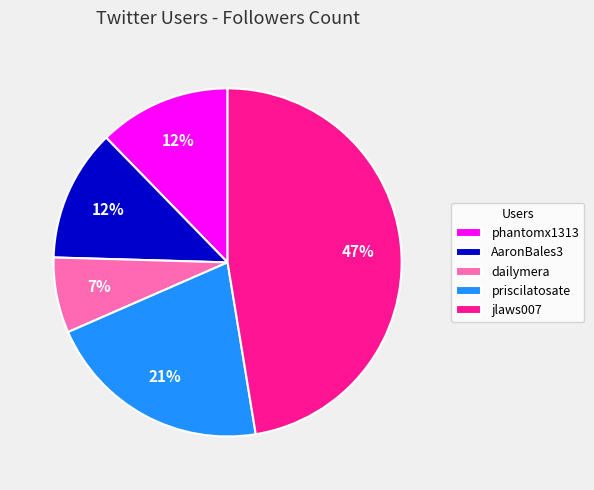

Which has a higher value, dailymera or jlaws007?

jlaws007